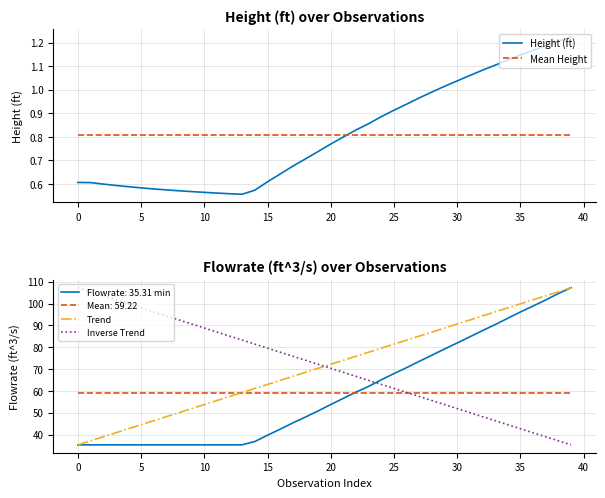

True or false: Mean Height and Flowrate (ft^3/s) intersect in this chart.

False